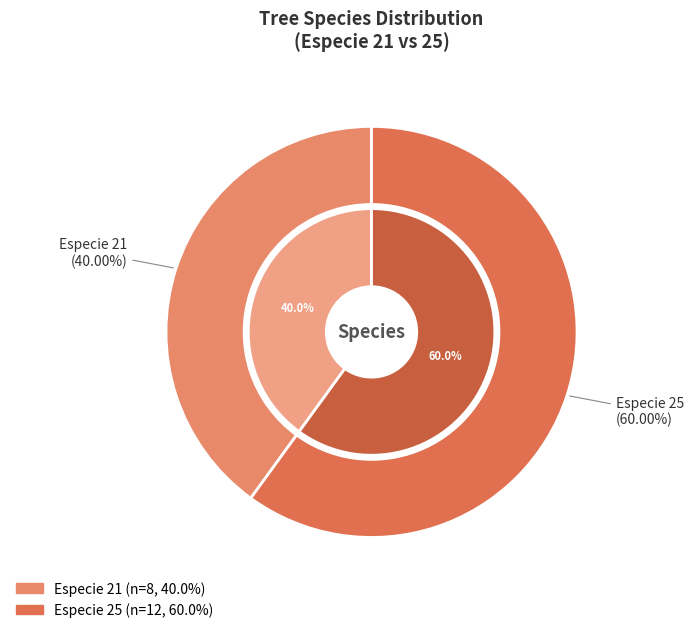

The 25 slice represents 60% of the pie. True or false?

True